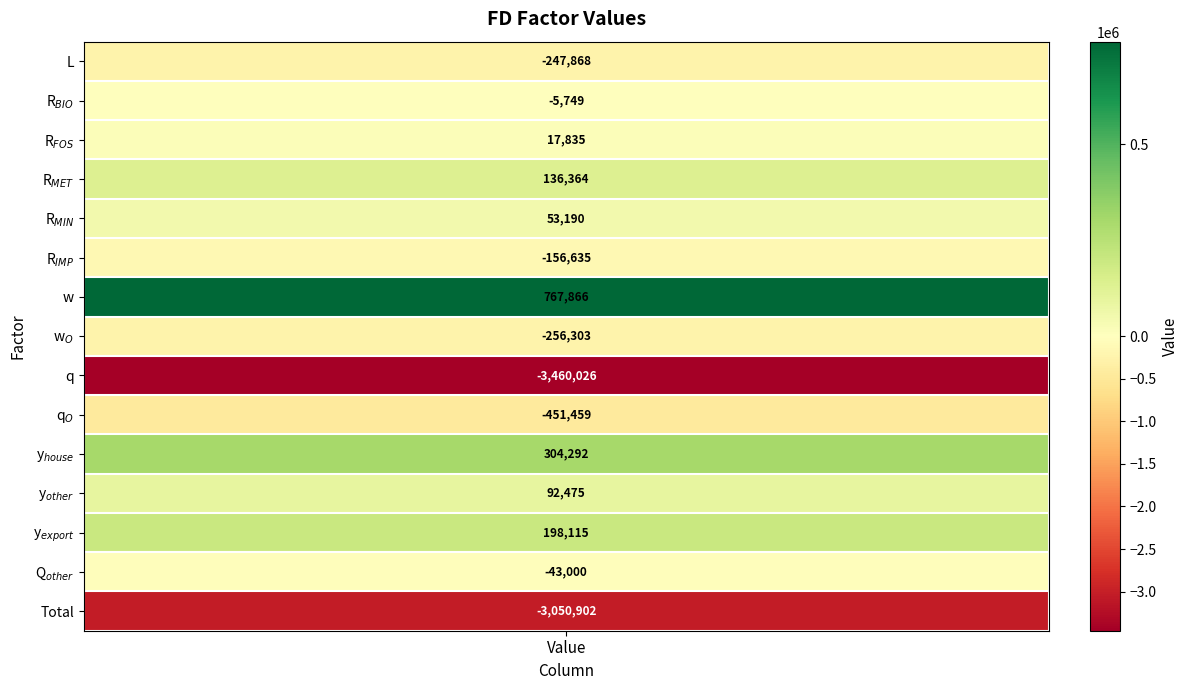

The value at y$_{other}$ is 147980.1. True or false?

False